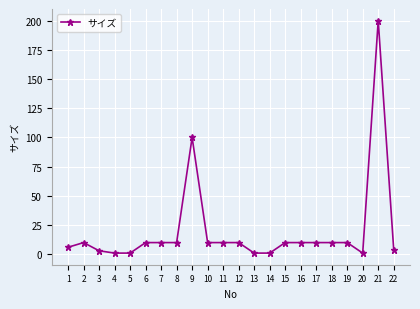

Which has a higher value, 13 or 9?

9